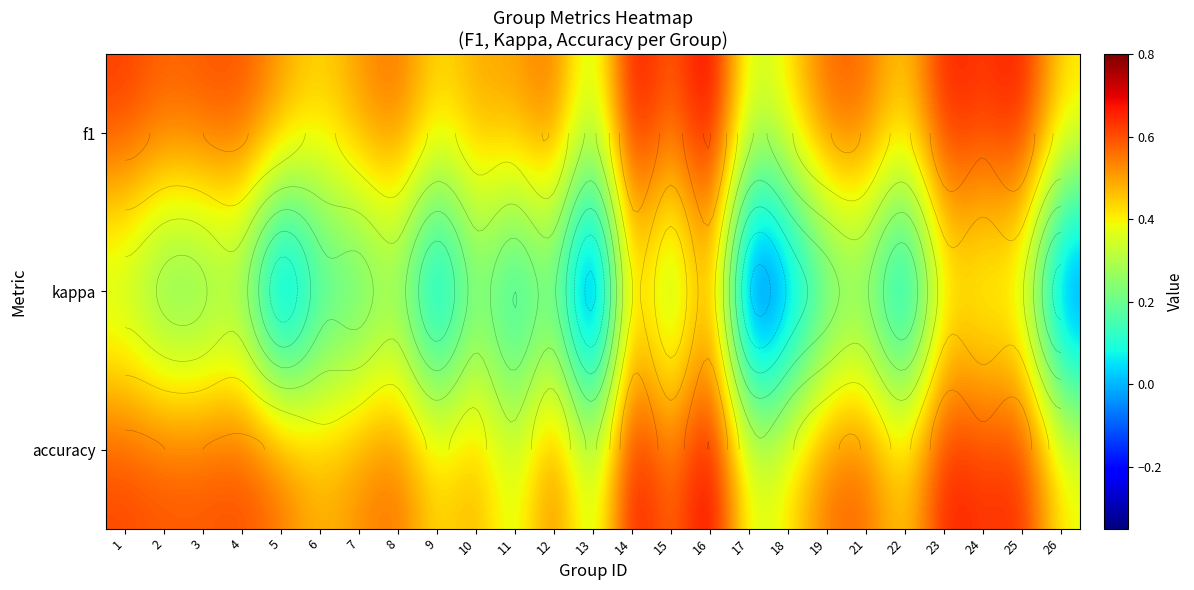

What is the difference between the highest and lowest values at 8?

0.4